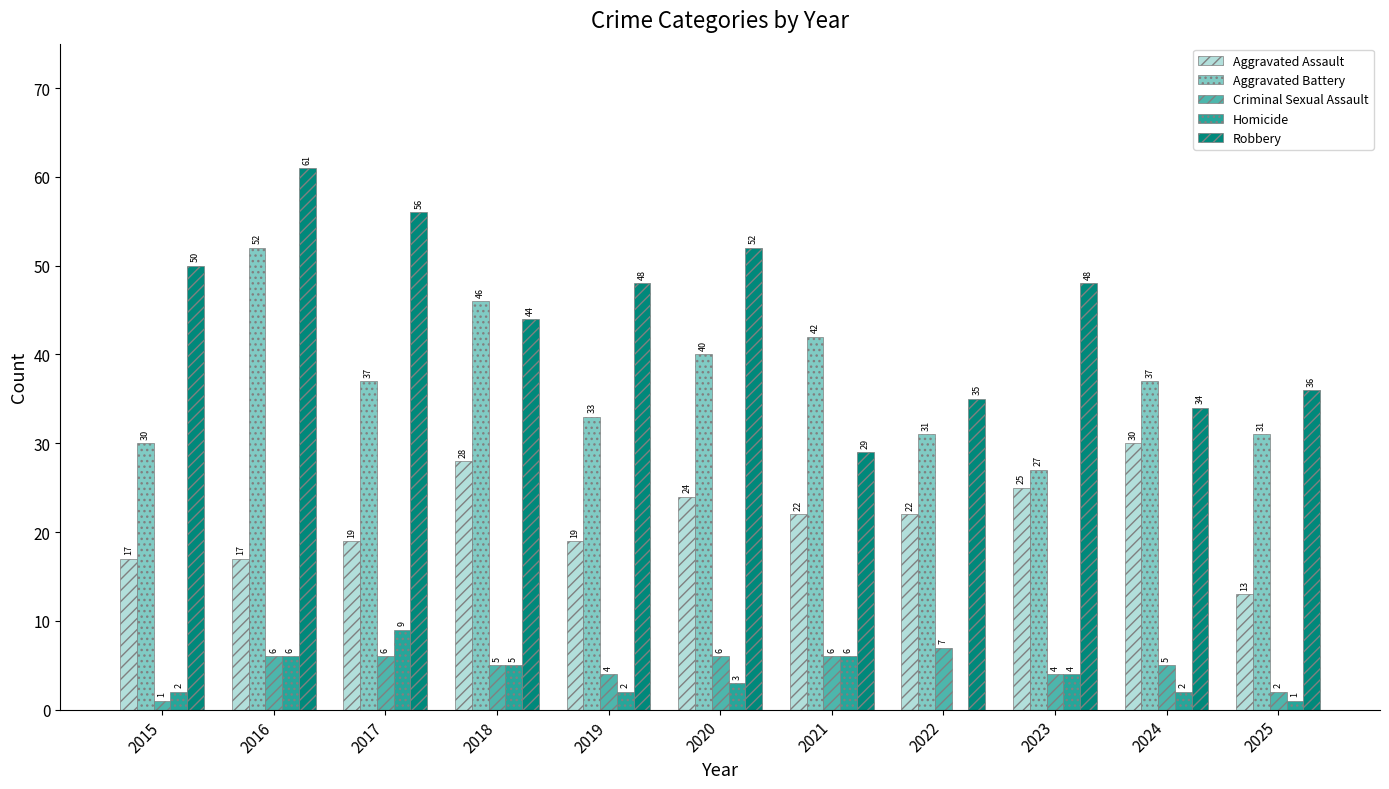

Reading left to right, transcribe all the data shown in this chart.

Aggravated Assault: 17	17	19	28	19	24	22	22	25	30	13
Aggravated Battery: 30	52	37	46	33	40	42	31	27	37	31
Criminal Sexual Assault: 1	6	6	5	4	6	6	7	4	5	2
Homicide: 2	6	9	5	2	3	6	0	4	2	1
Robbery: 50	61	56	44	48	52	29	35	48	34	36